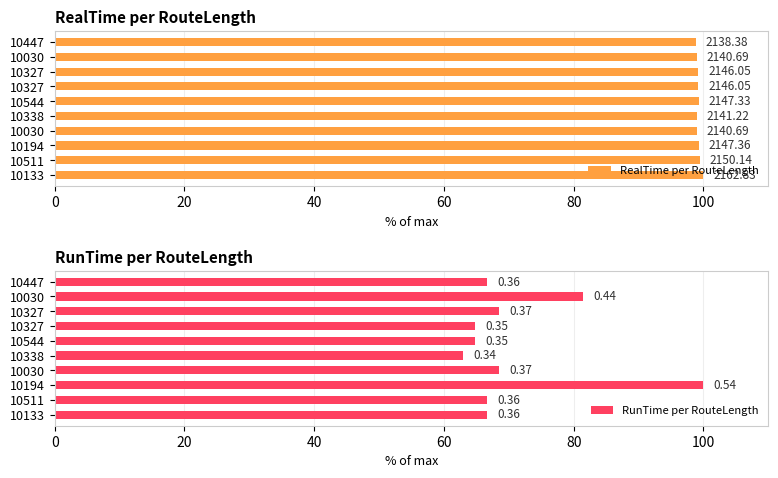

What are all the series names shown in the legend?

RealTime per RouteLength, RunTime per RouteLength